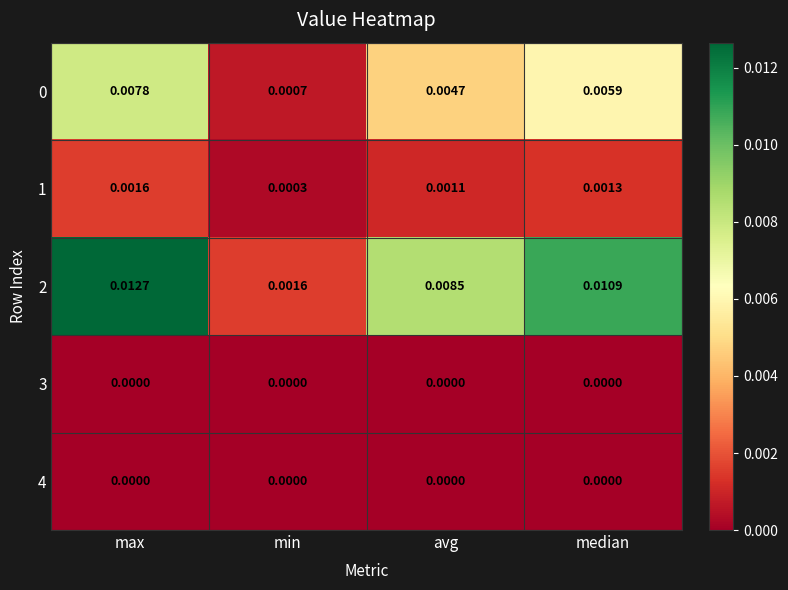

List the labels in order of 1 value, smallest first.

min, avg, median, max